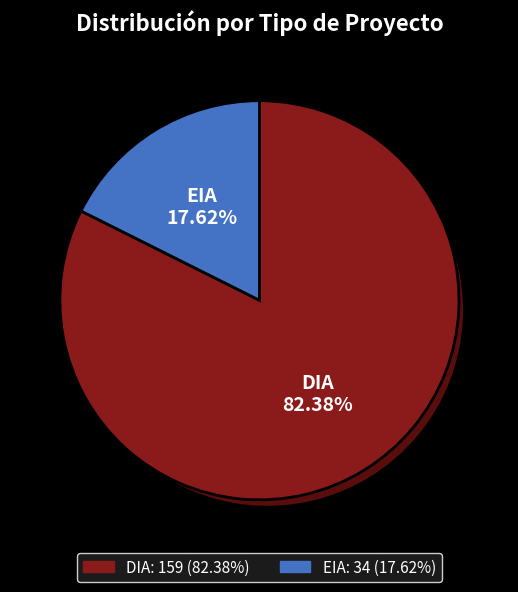

To the nearest percent, what is the average slice percentage?

50%